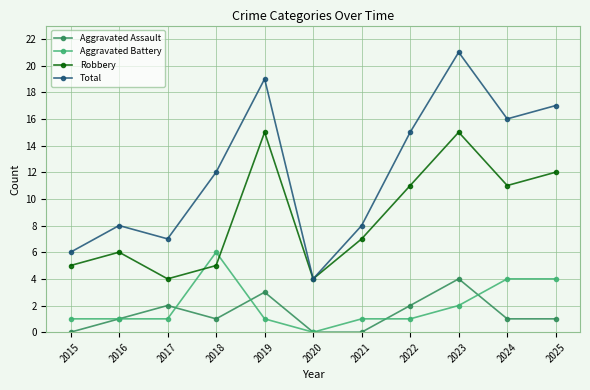

In Total, how many points are higher than both neighbors (excluding endpoints)?

3